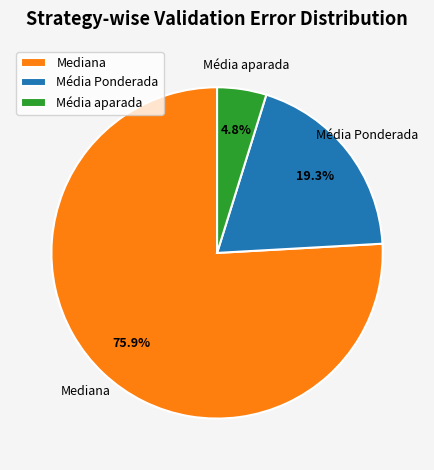

How much of the chart is everything except Média Ponderada?

80.7%